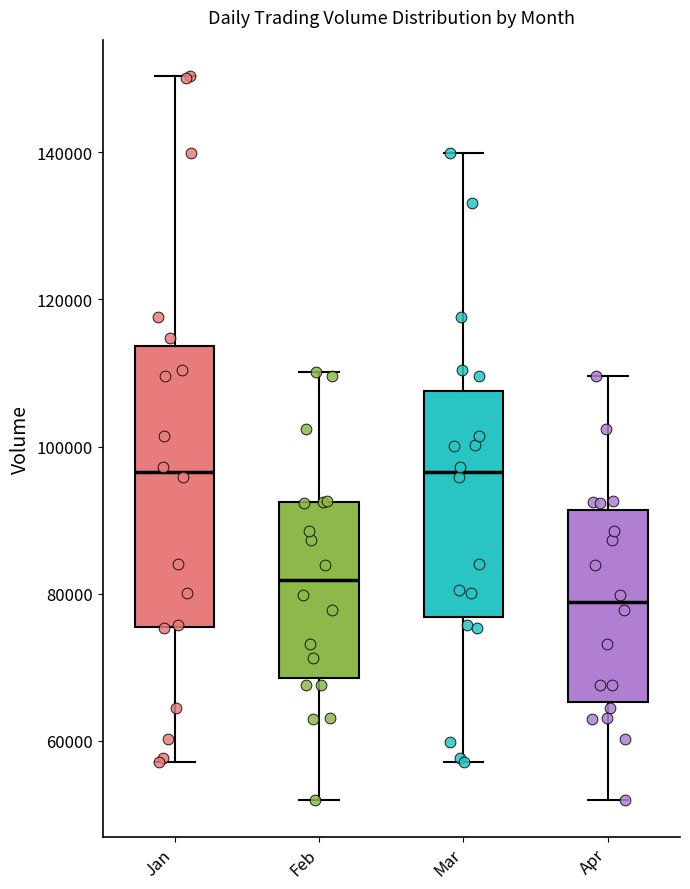

Reading left to right, read every box against the y-axis: the position of its median line, the range the box covers, and the ends of its whiskers. The values are not printed on the chart, so give them approximately, as read against the axis.

Jan: median 96000, box 76000 to 114000, whiskers 58000 to 150000
Feb: median 82000, box 68000 to 92000, whiskers 52000 to 110000
Mar: median 96000, box 76000 to 108000, whiskers 58000 to 140000
Apr: median 78000, box 66000 to 92000, whiskers 52000 to 110000